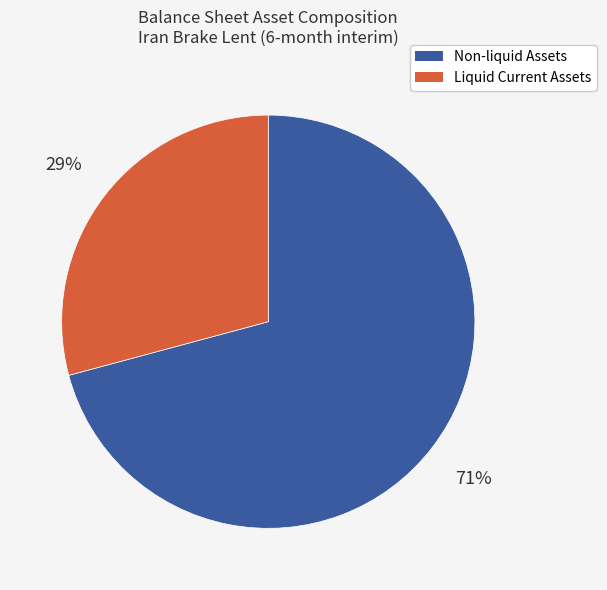

Is there any slice that represents more than half of the pie?

Yes